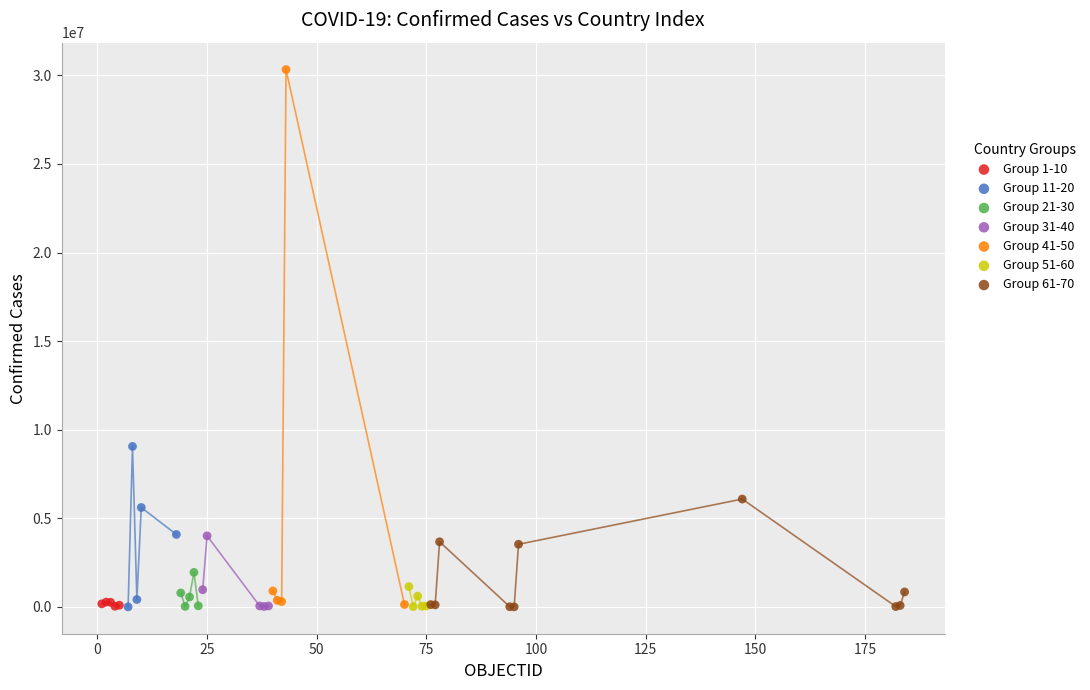

Which series contains the highest Y value?

Group 41-50